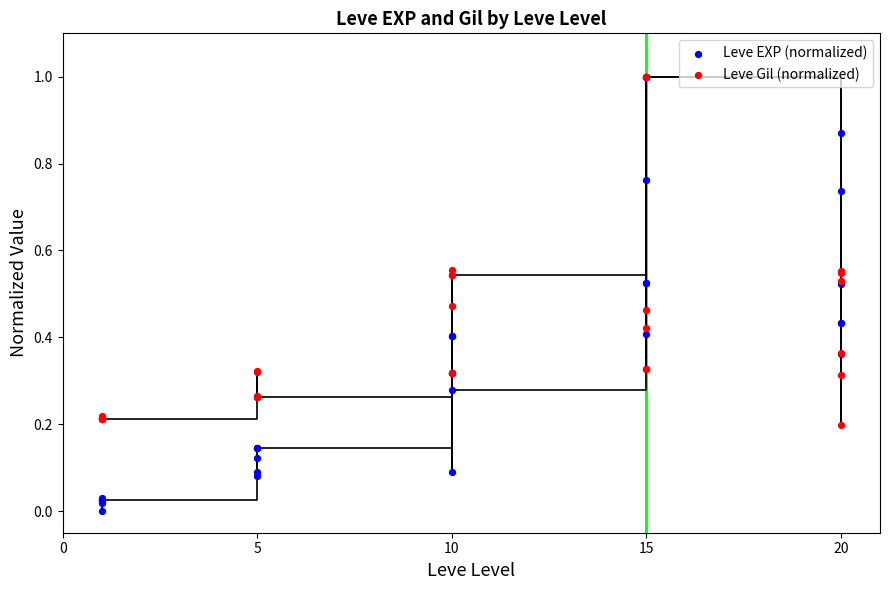

What are all the series names shown in the legend?

Leve EXP (normalized), Leve Gil (normalized)